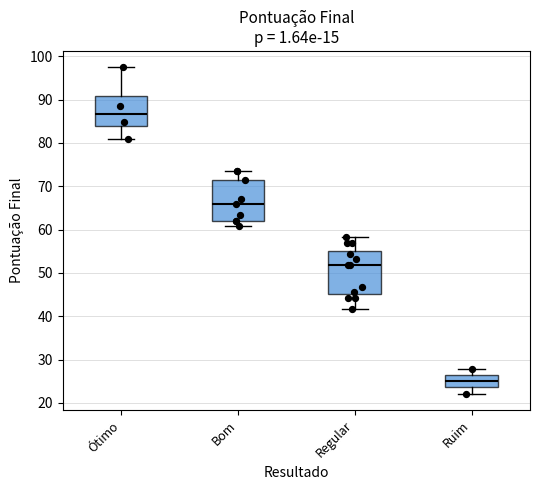

Which box's median line is the highest?

Ótimo